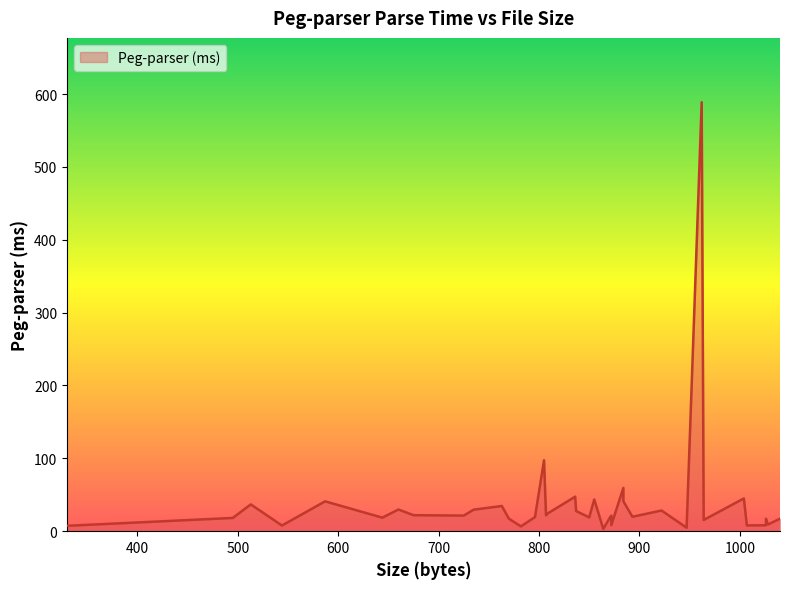

Reading right to left, extract all data points from this chart.

1040=17.2	1028=9.2	1026=17.2	1026=8.2	1017=8.0	1008=8.0	1007=7.8	1004=45.0	964=15.4	962=588.8	947=4.8	922=28.4	893=19.8	884=41.2	884=59.4	872=8.4	872=21.4	871=19.6	864=3.2	855=43.6	850=19.0	837=27.6	836=47.4	808=23.8	807=21.8	805=97.4	796=19.4	782=6.6	770=17.2	763=34.6	735=29.6	725=21.4	675=22.0	660=29.8	644=18.6	587=41.0	544=7.8	513=36.8	495=18.2	330=7.4